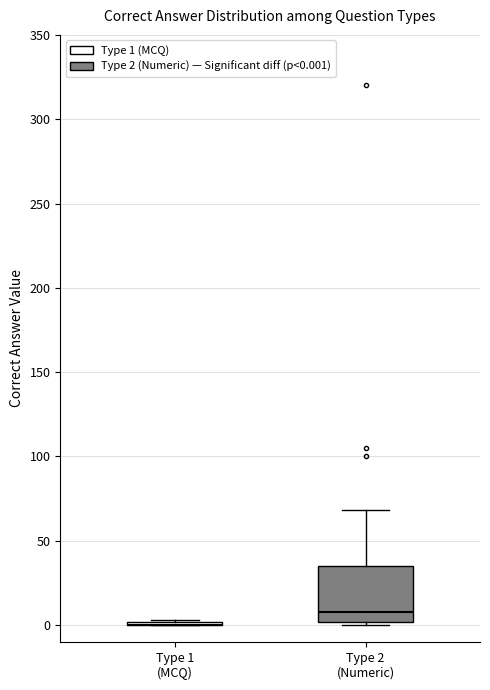

Which box is the tallest, from its lower edge to its upper edge?

Type 2 (Numeric)